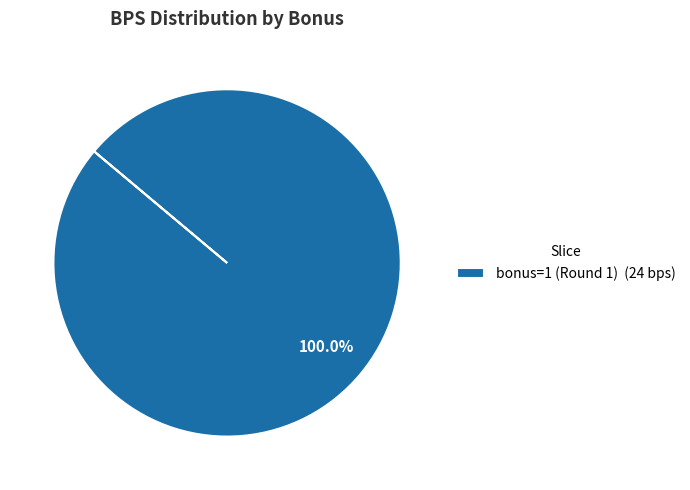

Does any single category account for the majority?

Yes